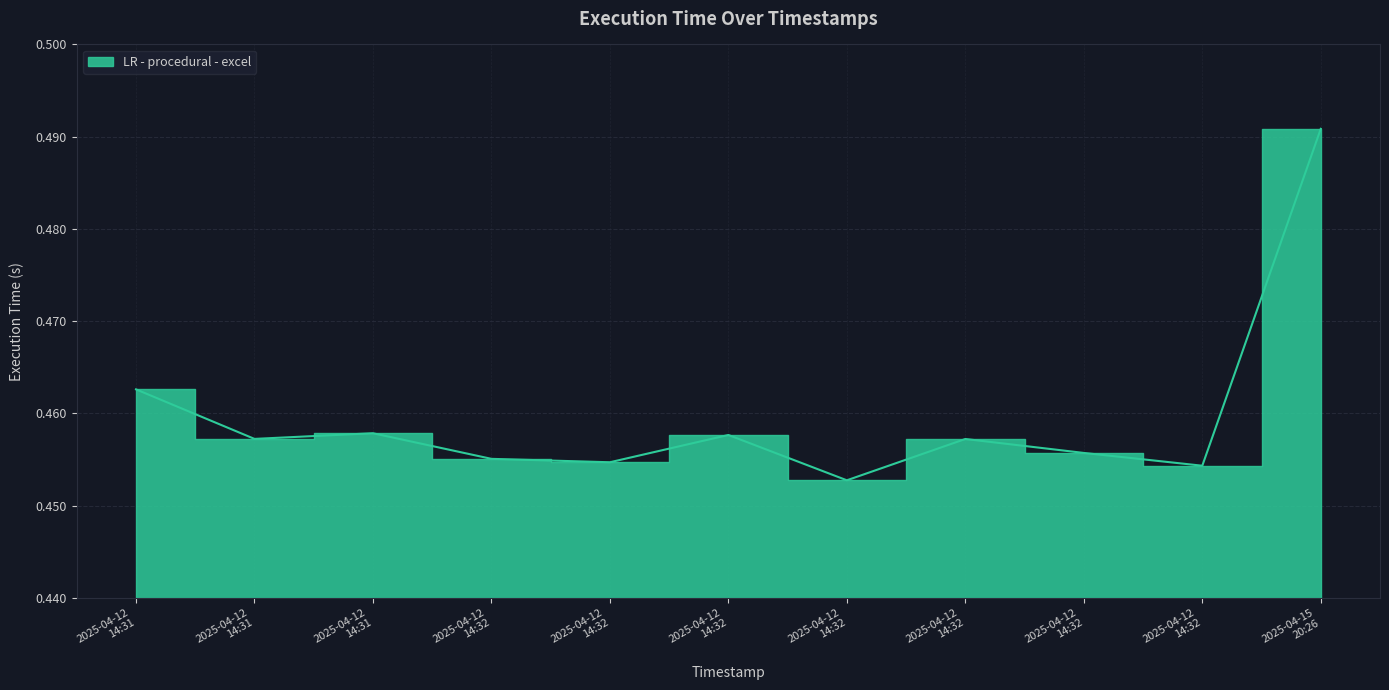

Does the chart display data point markers on the line(s)?

No